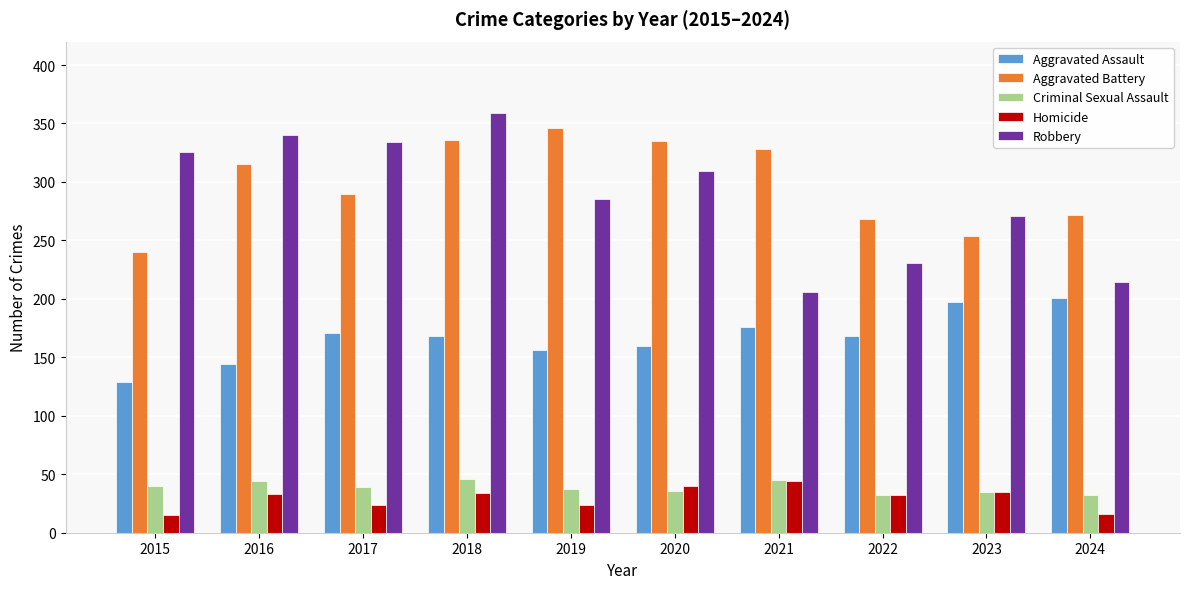

What is the difference between the second highest and minimum values in the Robbery series?

134